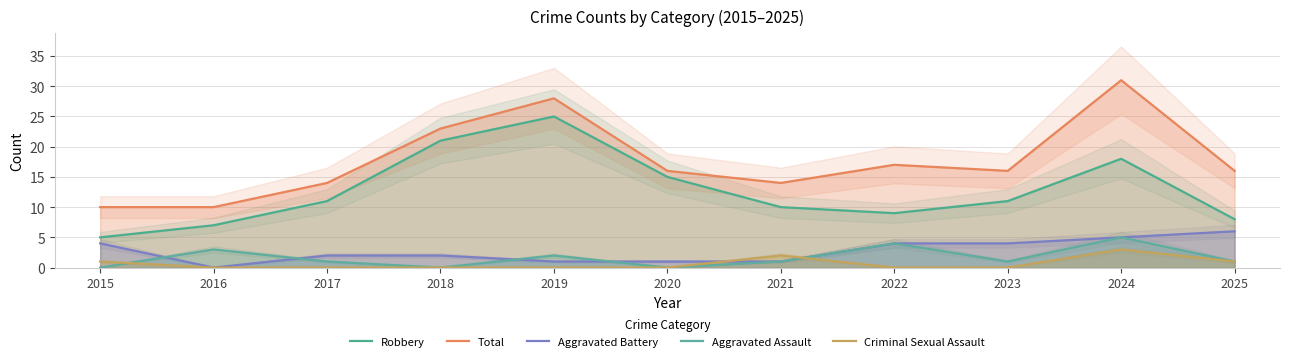

The value of Robbery at 2015 is 5. True or false?

True